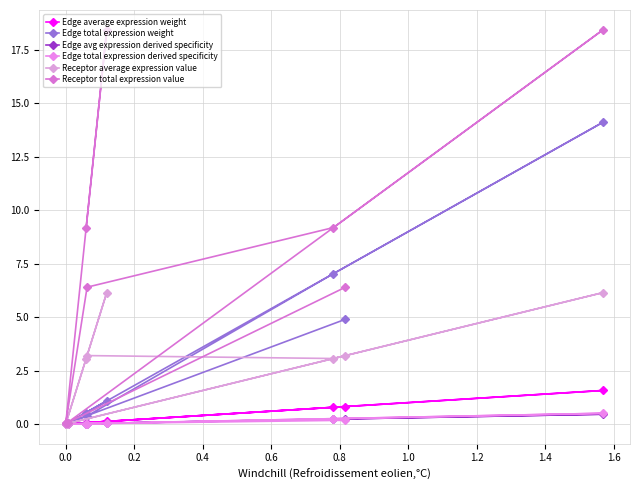

True or false: Receptor total expression value has more than 2 points higher than both neighbors.

False